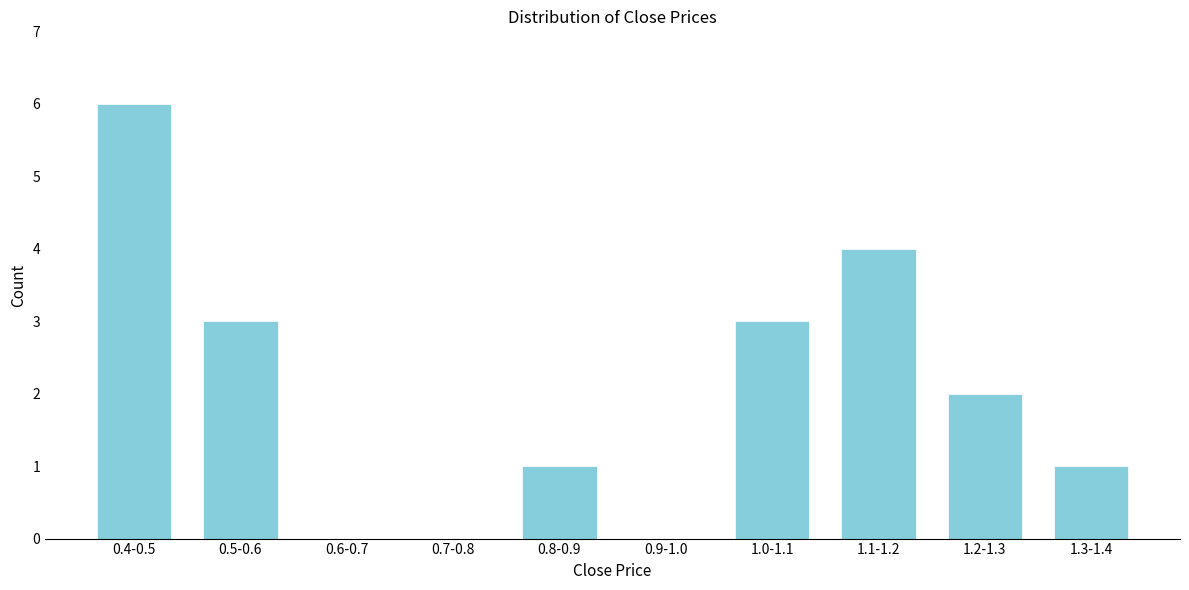

Reading left to right, list all the values displayed in this chart.

0.4-0.5=6	0.5-0.6=3	0.6-0.7=0	0.7-0.8=0	0.8-0.9=1	0.9-1.0=0	1.0-1.1=3	1.1-1.2=4	1.2-1.3=2	1.3-1.4=1